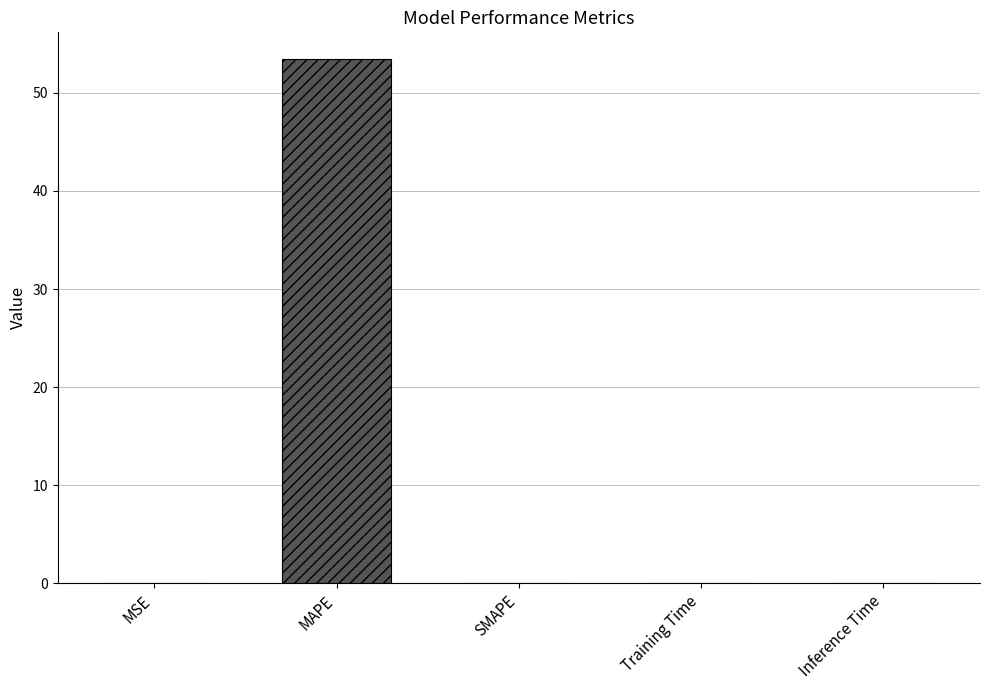

The value at Training Time is 0.0. True or false?

True